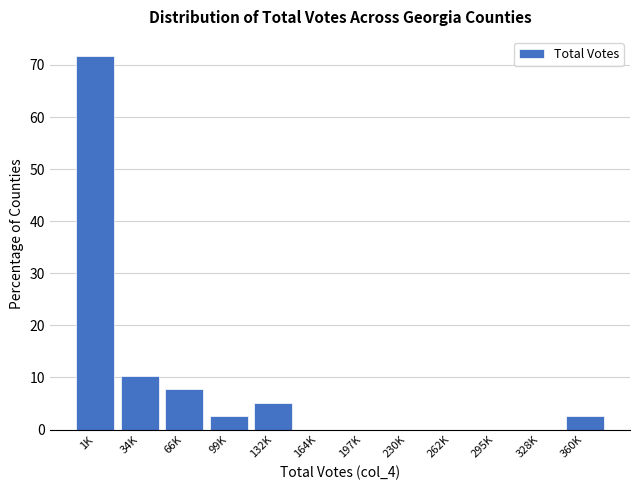

Reading left to right, list all the values displayed in this chart.

1K=71.8	34K=10.3	66K=7.7	99K=2.6	132K=5.1	164K=0.0	197K=0.0	230K=0.0	262K=0.0	295K=0.0	328K=0.0	360K=2.6